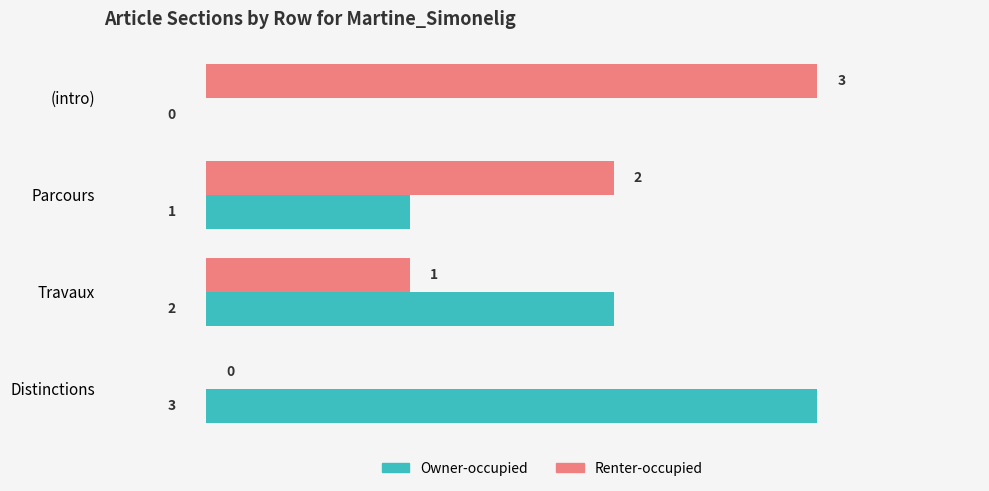

What is the greatest value displayed?

3